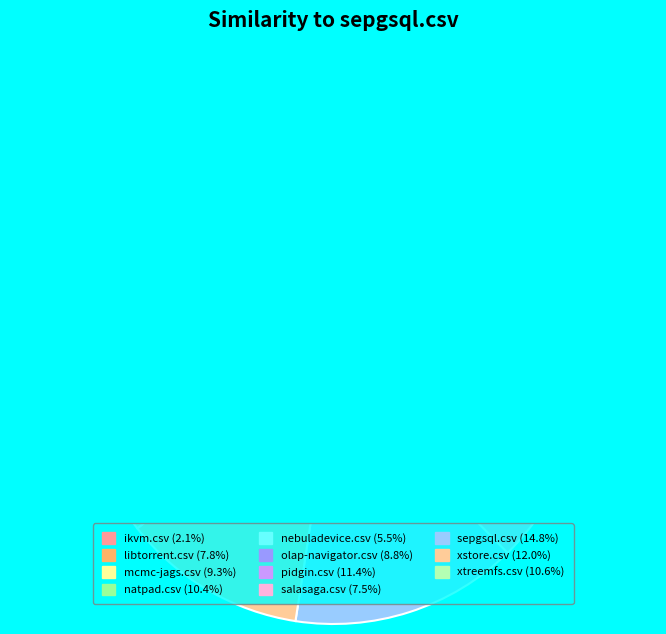

What is the smallest slice in the pie chart?

ikvm.csv